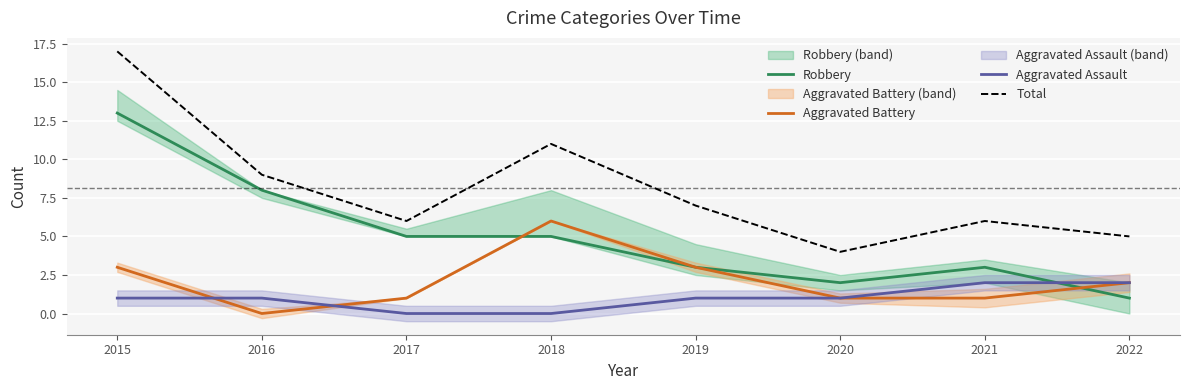

Where is Aggravated Assault nearest to the value 1?

2015